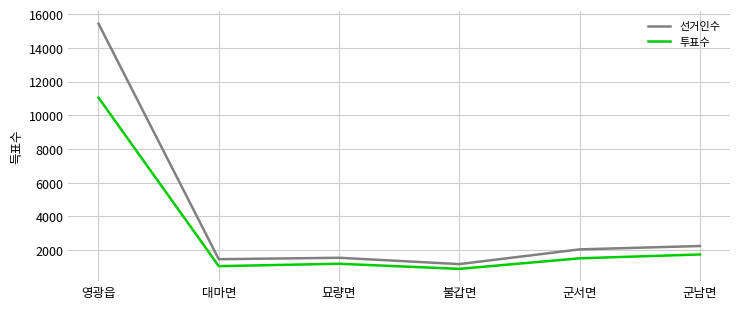

What is the difference between the second highest and minimum values in the 선거인수 series?

1074